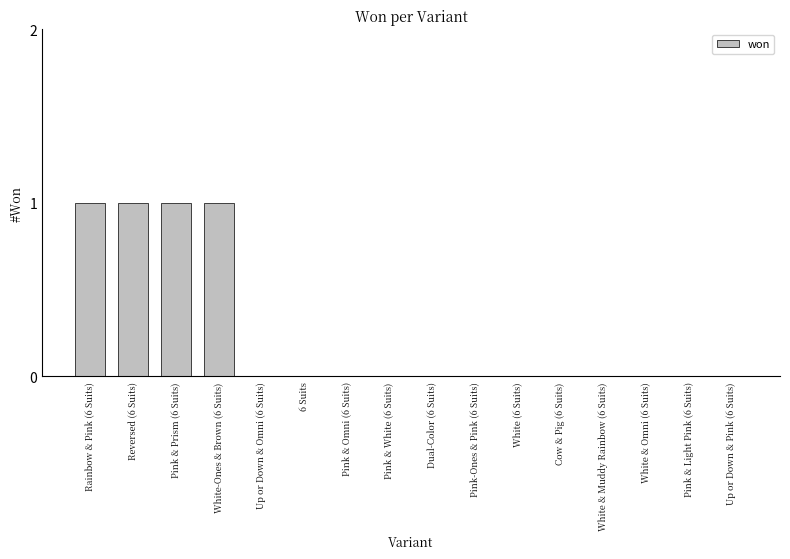

What is the sum of all values?

4